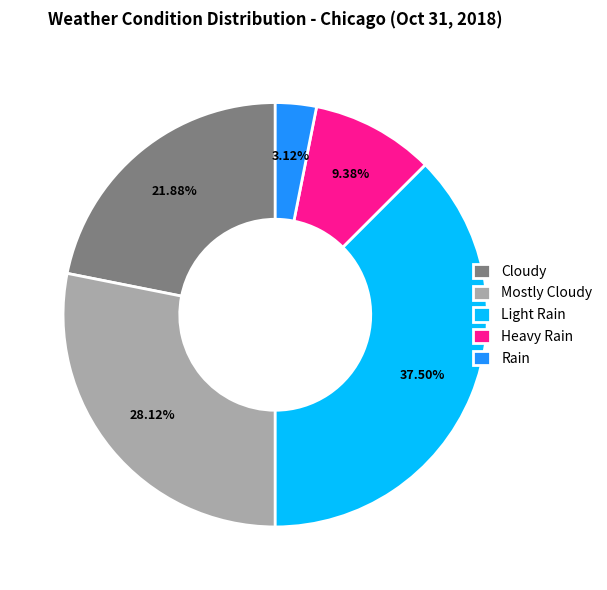

Does any single category account for the majority?

No